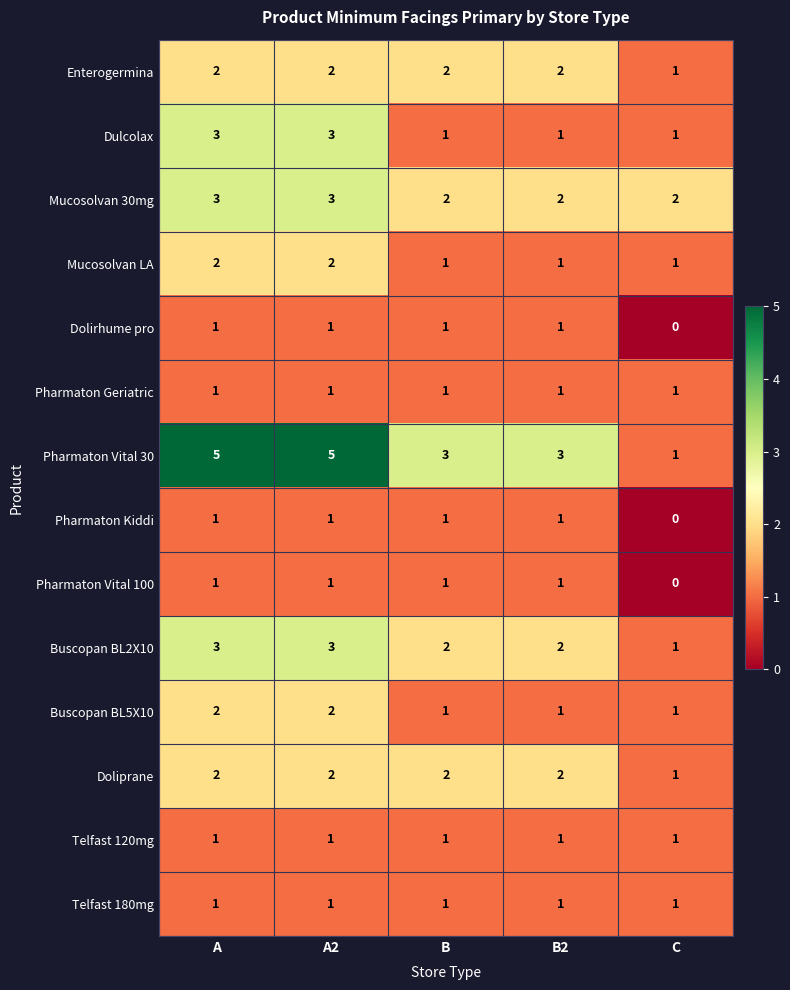

What is the total value across all series at B?

20